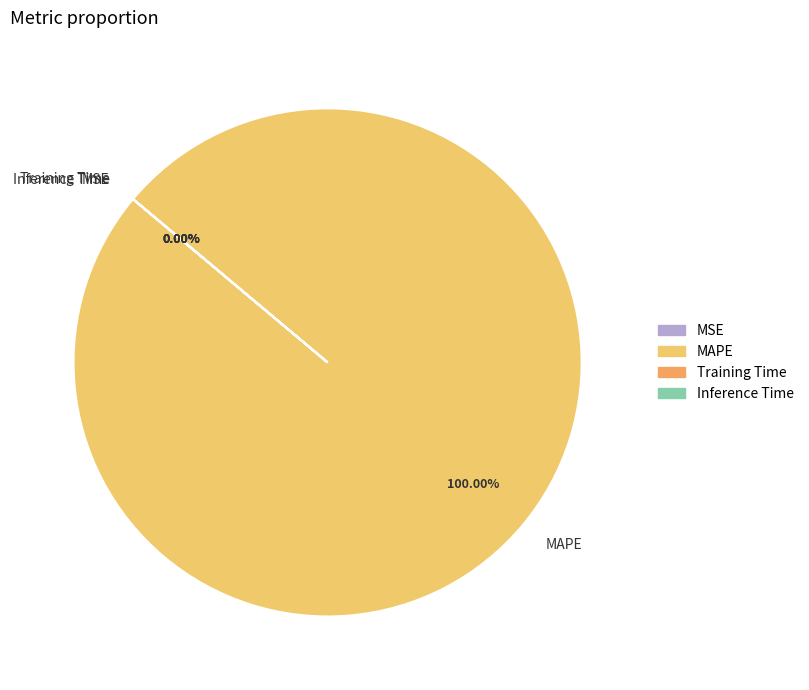

What is the change in value from MAPE to Training Time?

-521.1